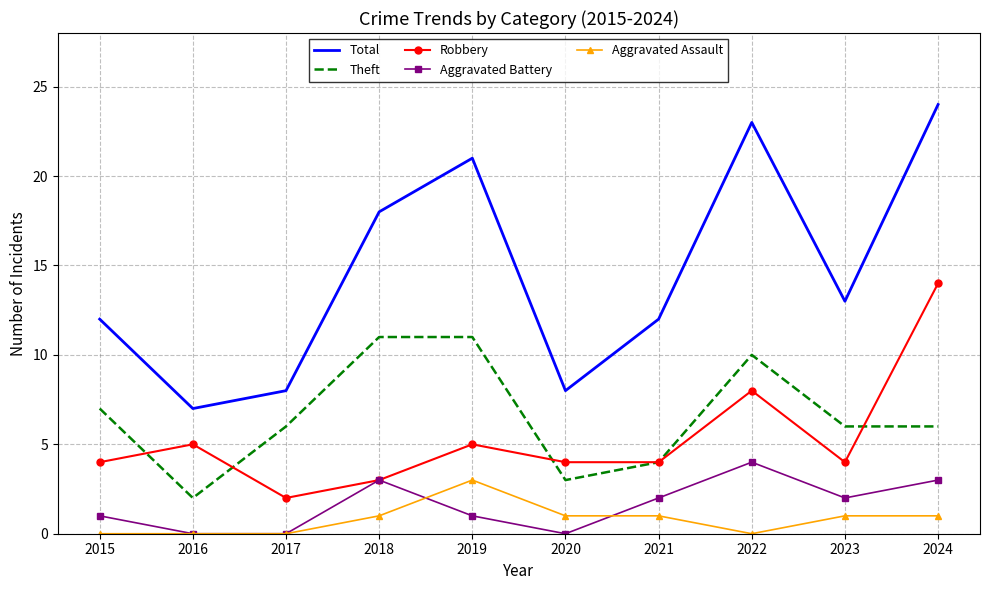

How many series are shown in this chart?

5